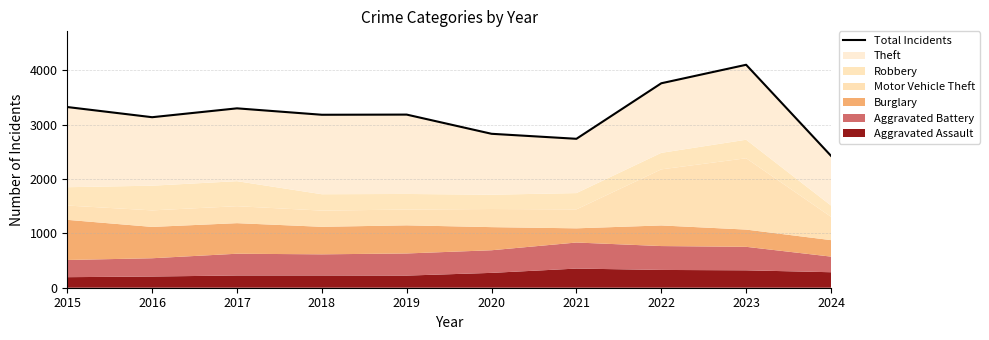

How many points are higher than both their immediate neighbors (excluding endpoints)?

3